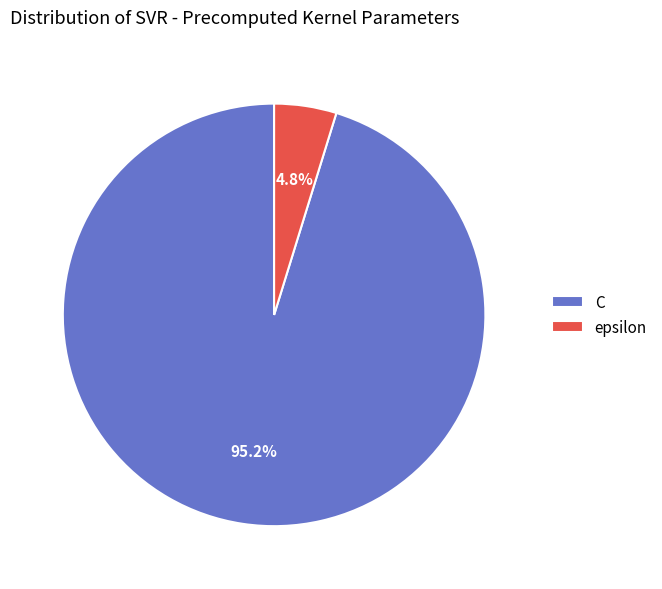

Which has a higher value, epsilon or C?

C